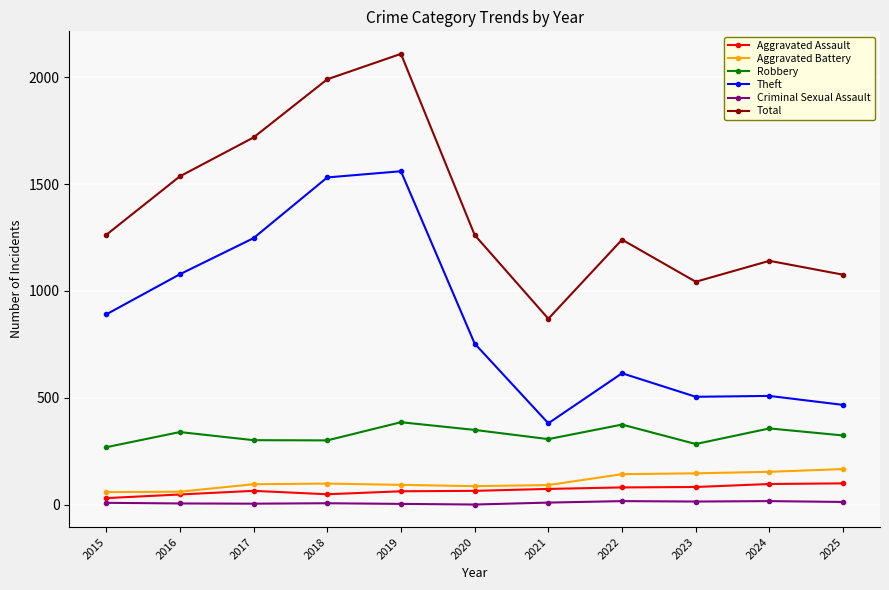

True or false: Theft has a value of 615 at 2022.

True